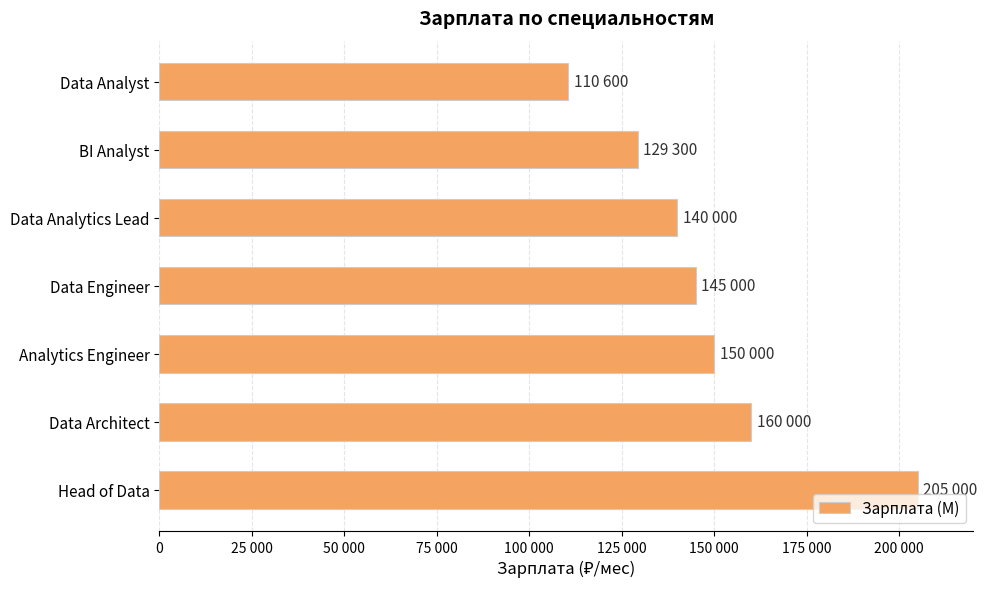

Does the chart contain any negative values?

No